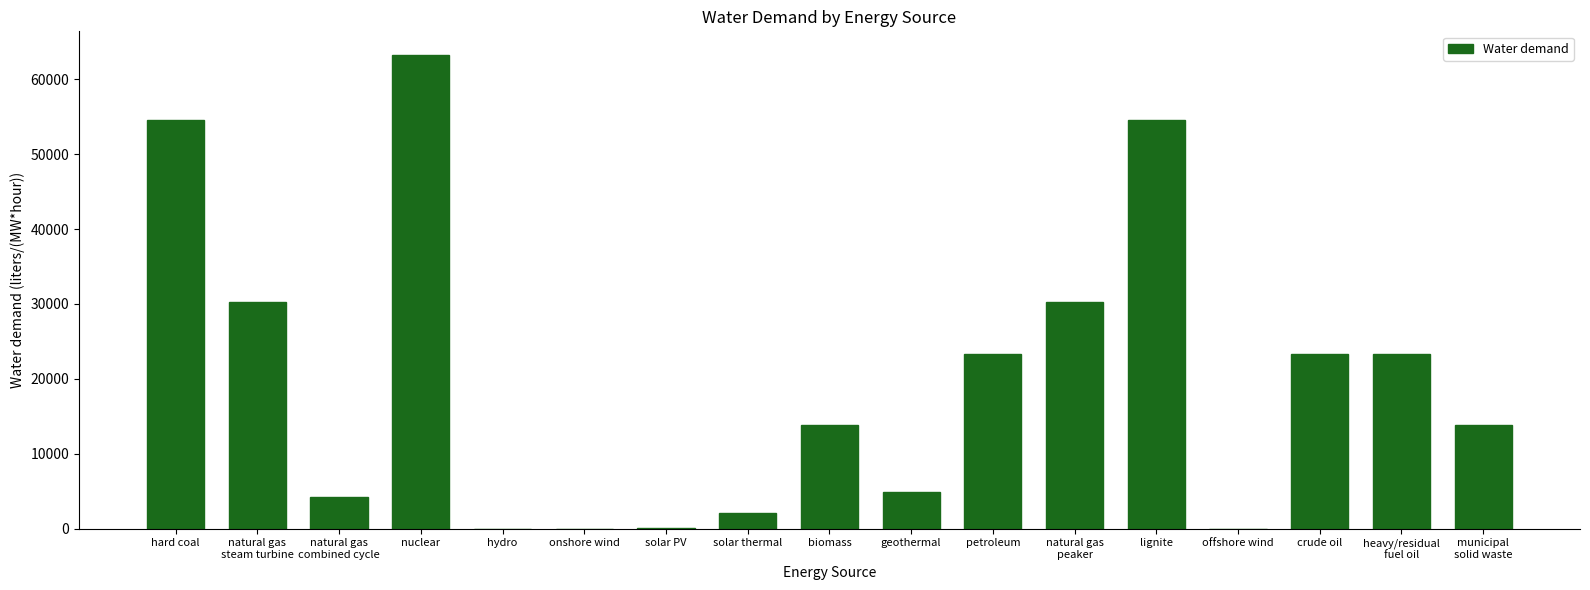

Between natural gas
steam turbine and heavy/residual
fuel oil, which is larger?

natural gas
steam turbine